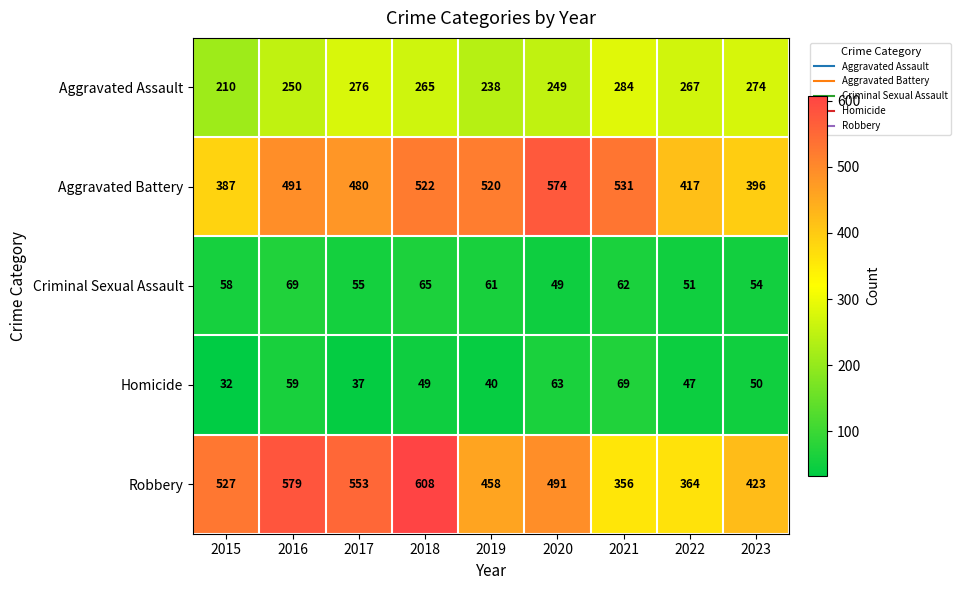

The value of Homicide at 2022 is 21. True or false?

False